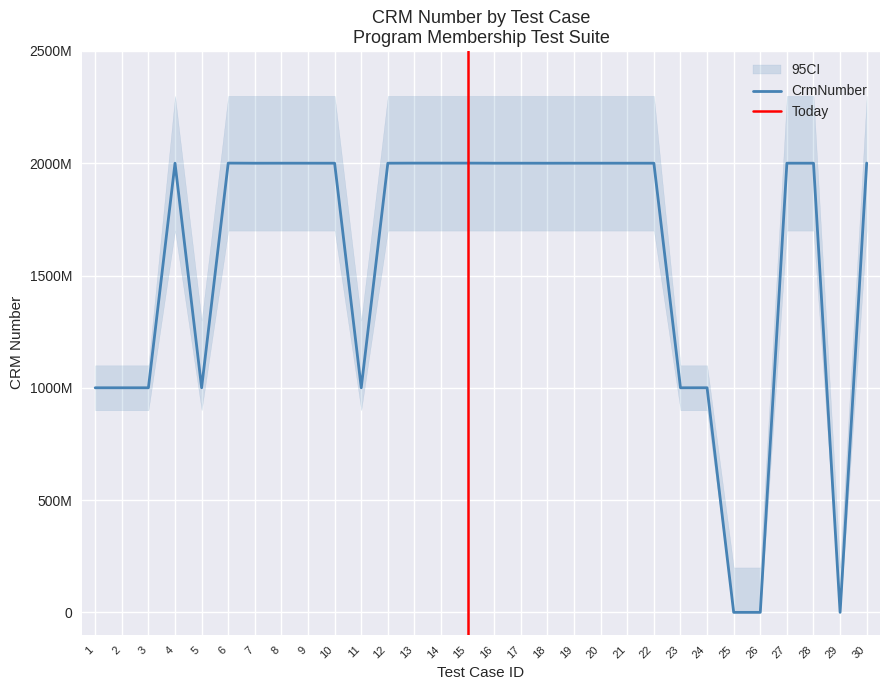

How many points are higher than both their immediate neighbors (excluding endpoints)?

6